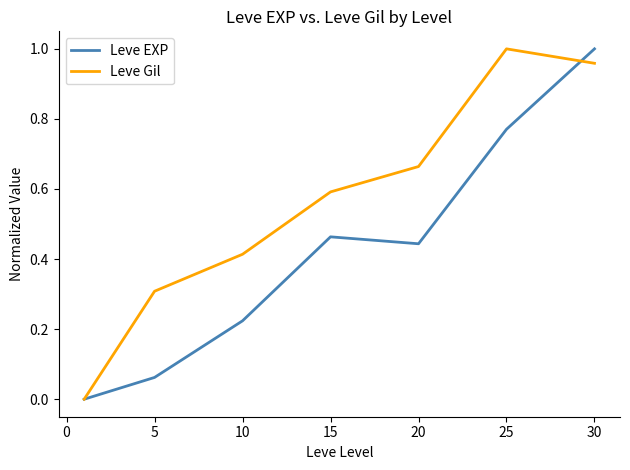

List the series in order of their overall mean, highest first.

Leve Gil, Leve EXP